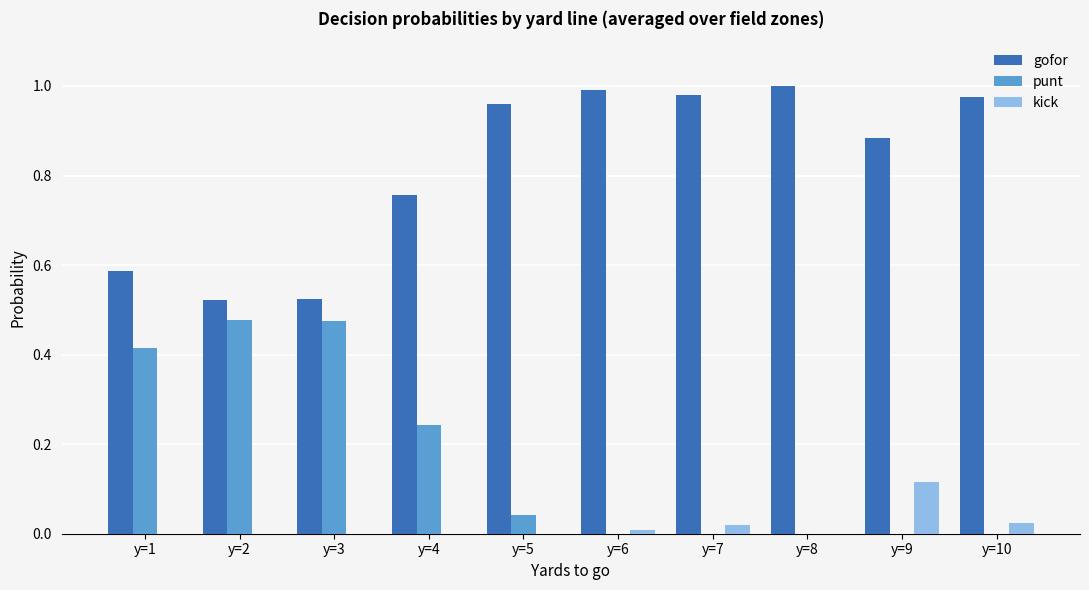

Which series changed the most between y=5 and y=9?

kick